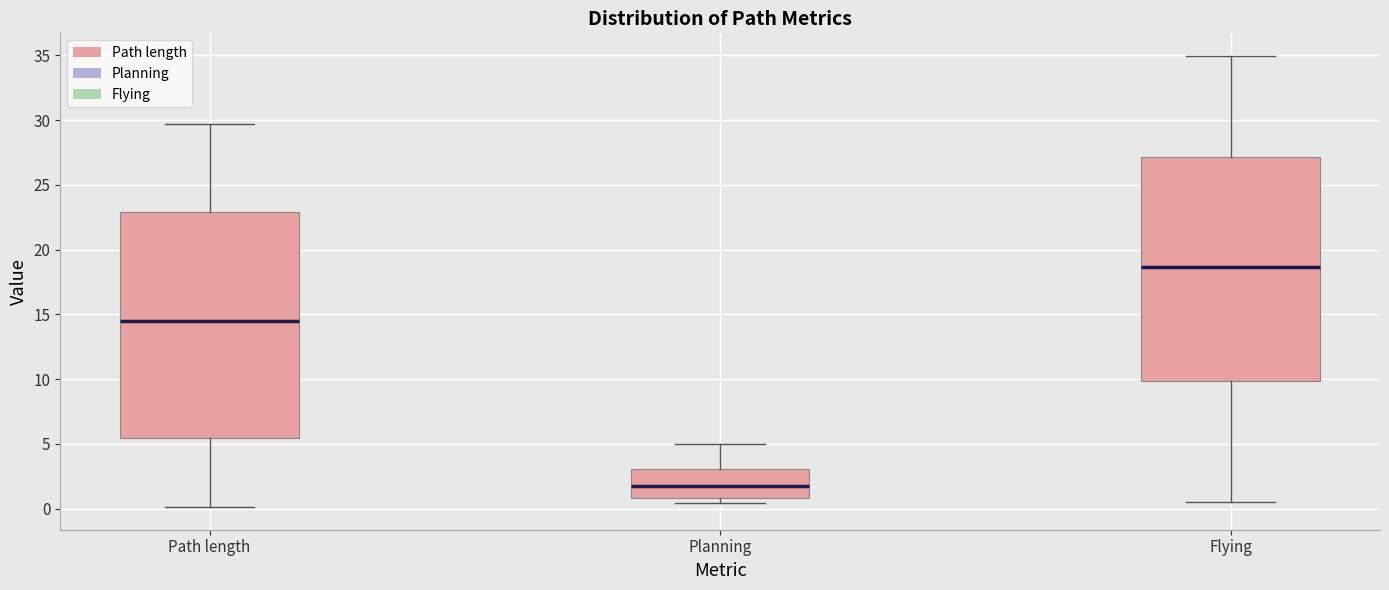

Where does the lower whisker of the box for Flying end on the y-axis? The values are not printed on the chart, so give them approximately, as read against the axis.

0.5